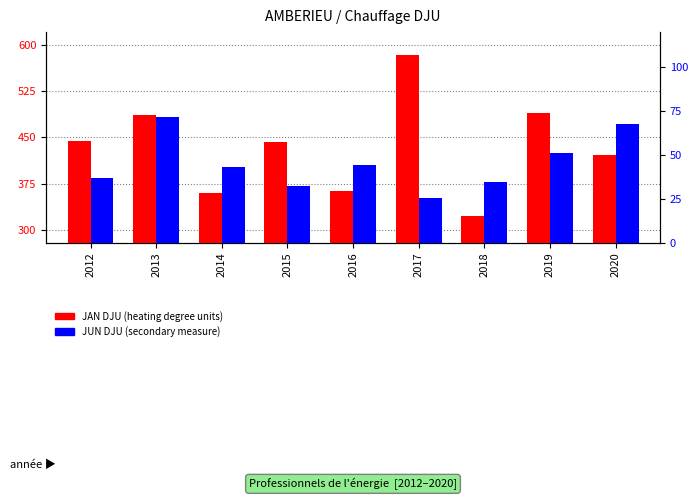

How many bars are there in total?

18